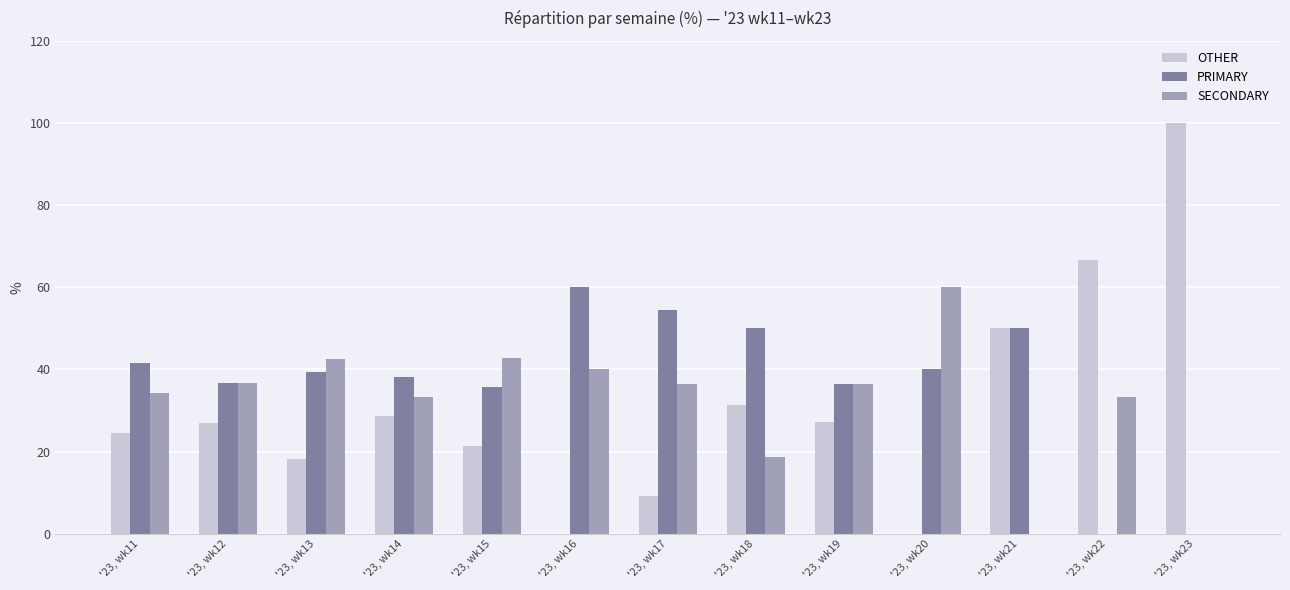

What is the average value of the SECONDARY series?

31.9